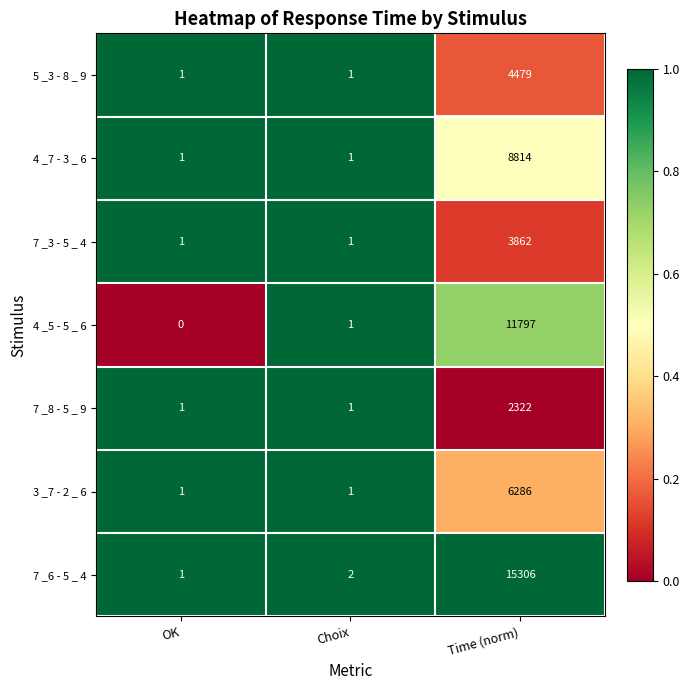

At which label is 4 _5 - 5 _ 6 closest to 5898?

Choix